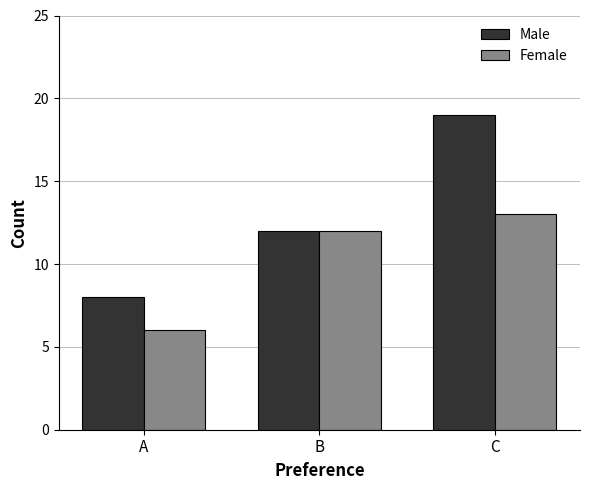

The value of Male at A is 8. True or false?

True